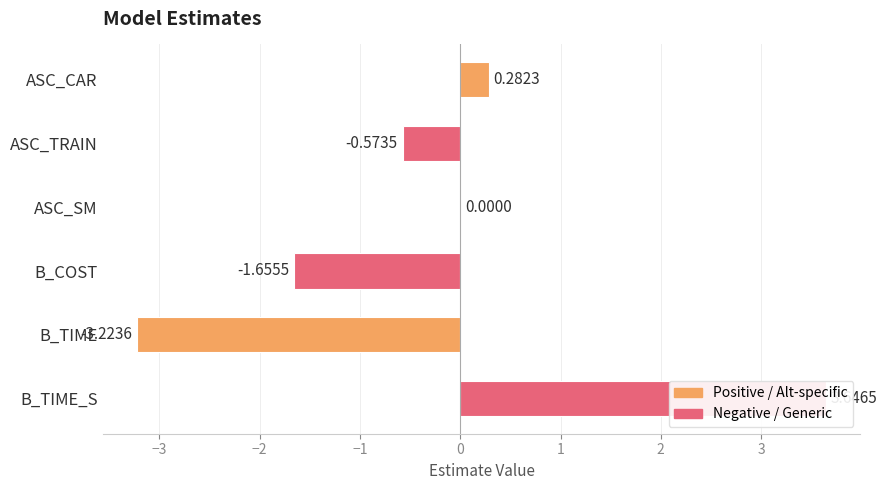

How many values exceed 0?

2